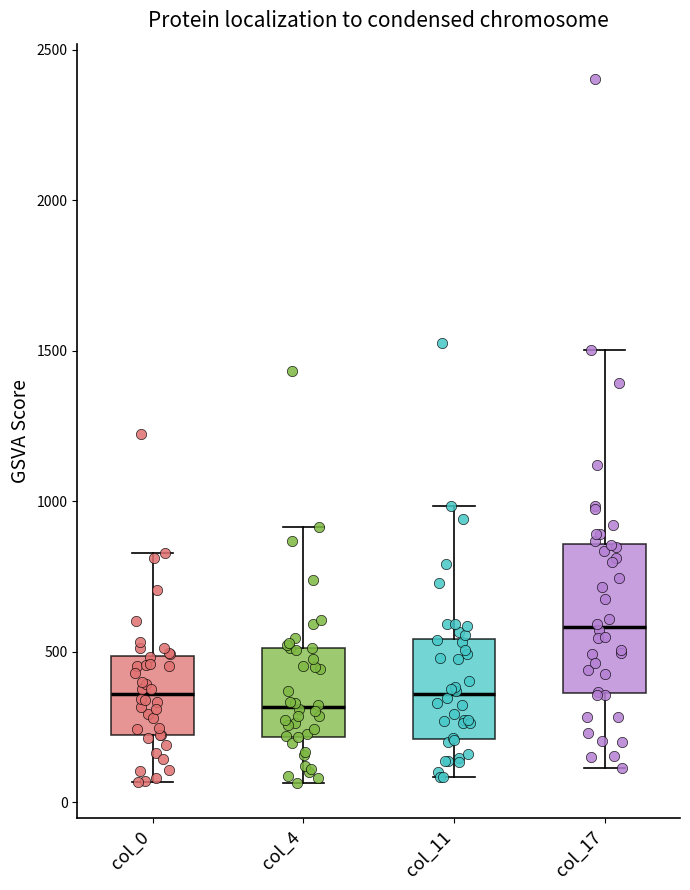

Which box has the highest median line?

col_17